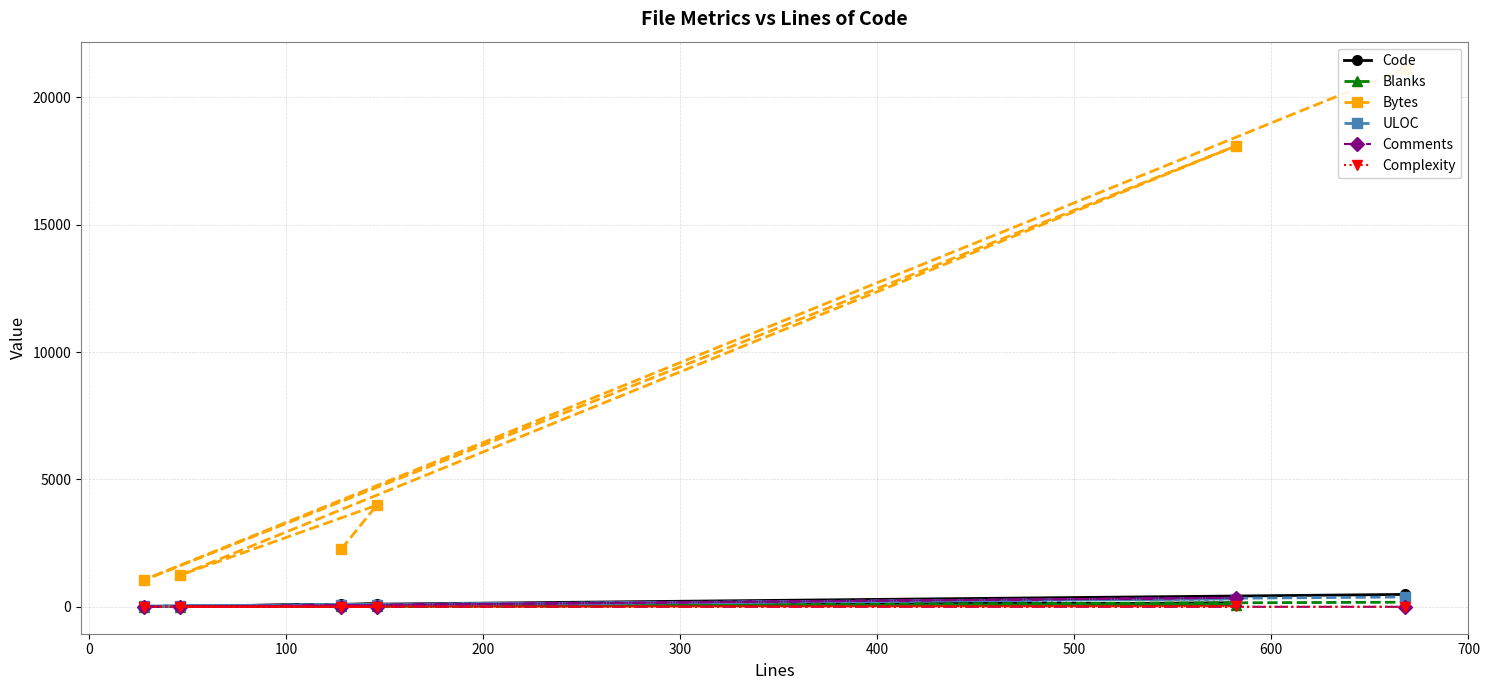

How many values in the ULOC series are below 88?

3